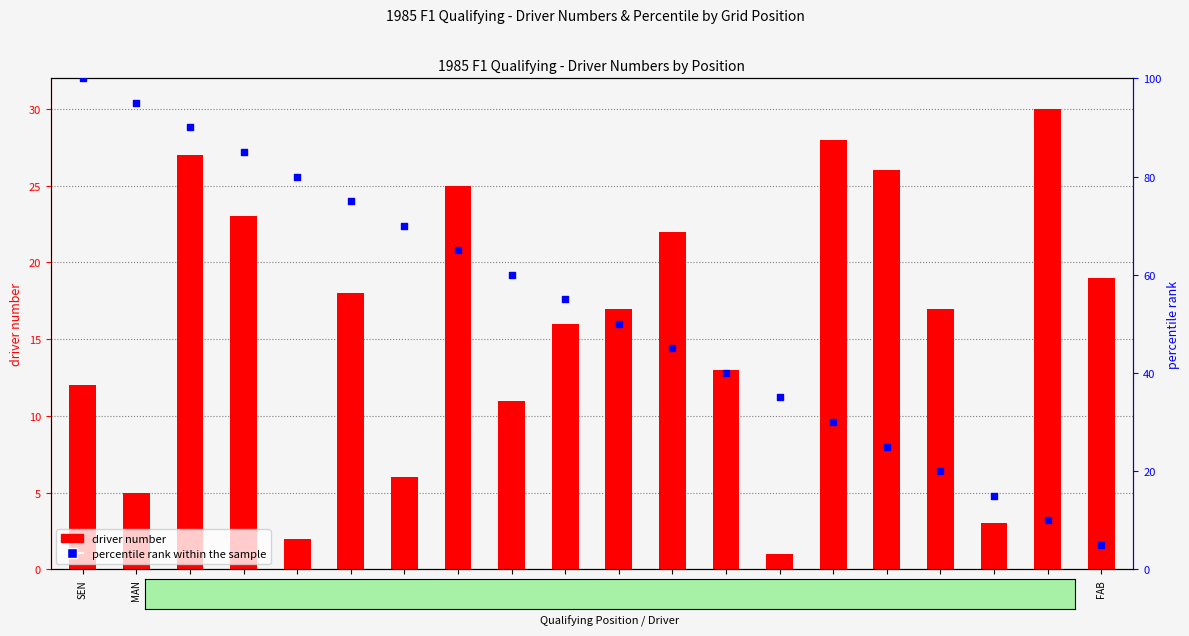

Which series has the largest Y range (max minus min)?

percentile rank within the sample